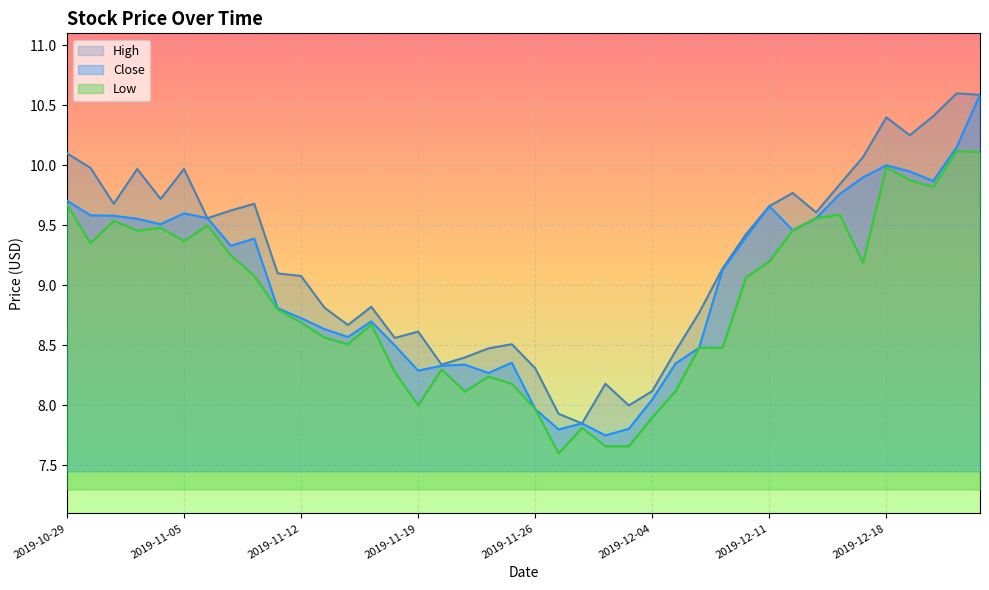

What position from the left is 2019-12-18?

36